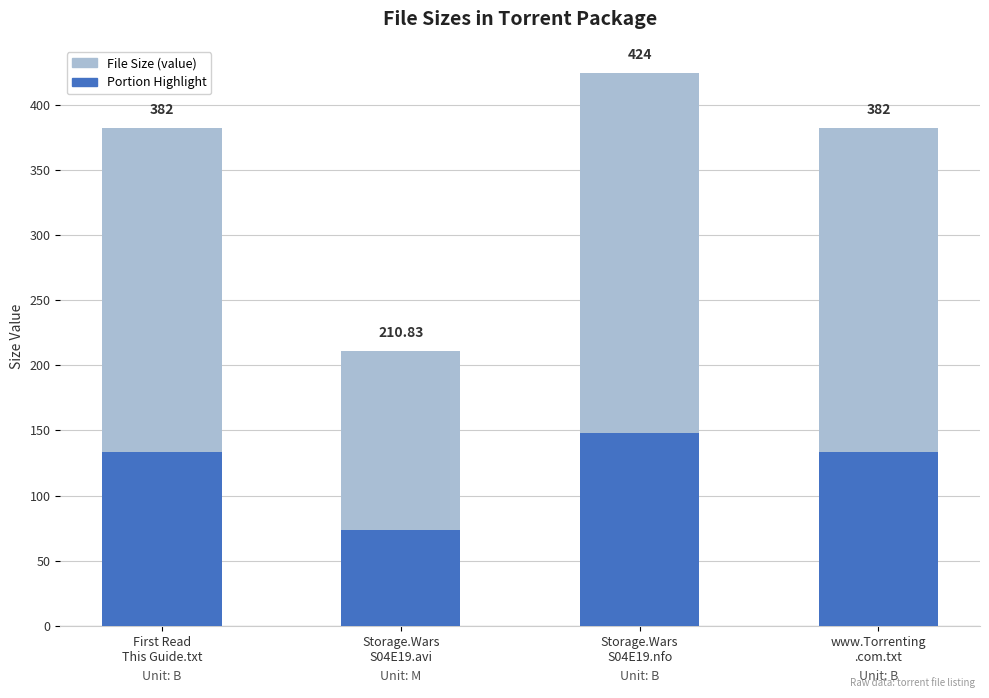

Which label corresponds to the smallest value in the chart?

Storage.Wars
S04E19.avi